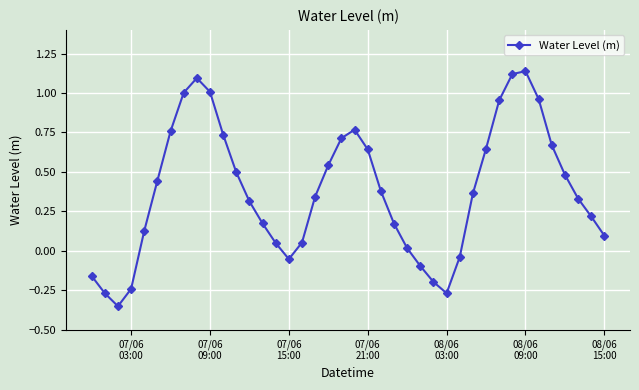

What is the difference between the second highest and second lowest values?

1.4